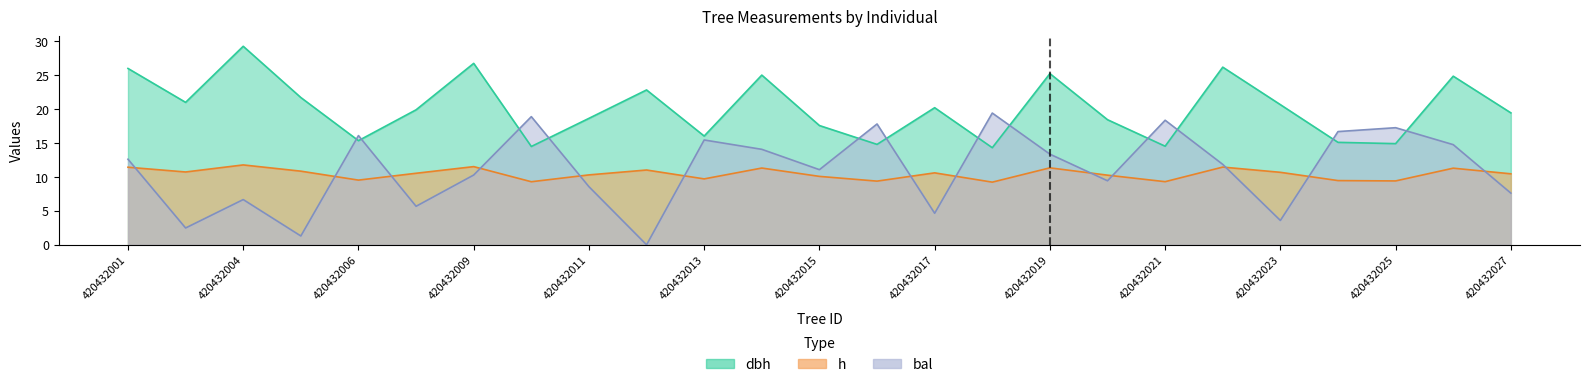

Does the chart have visible grid lines?

No